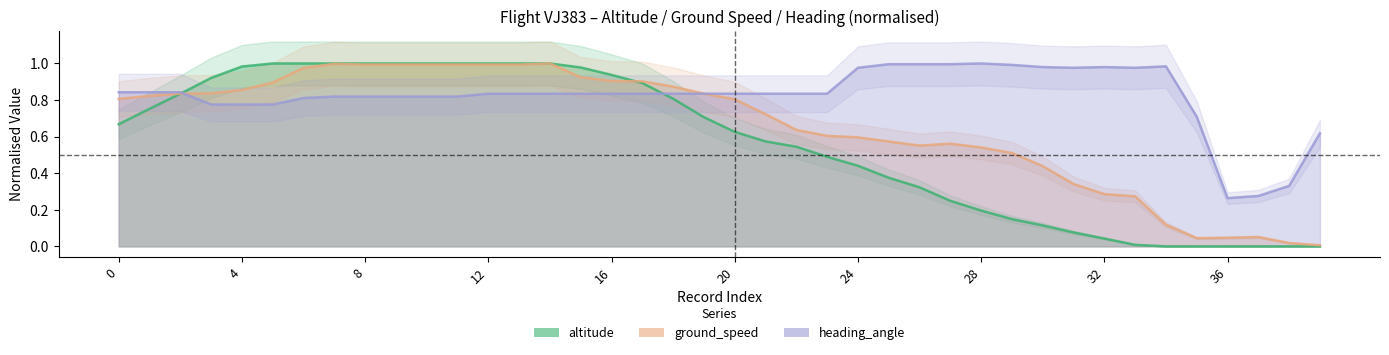

What is the difference between the second highest and second lowest values in the ground_speed series?

1.0